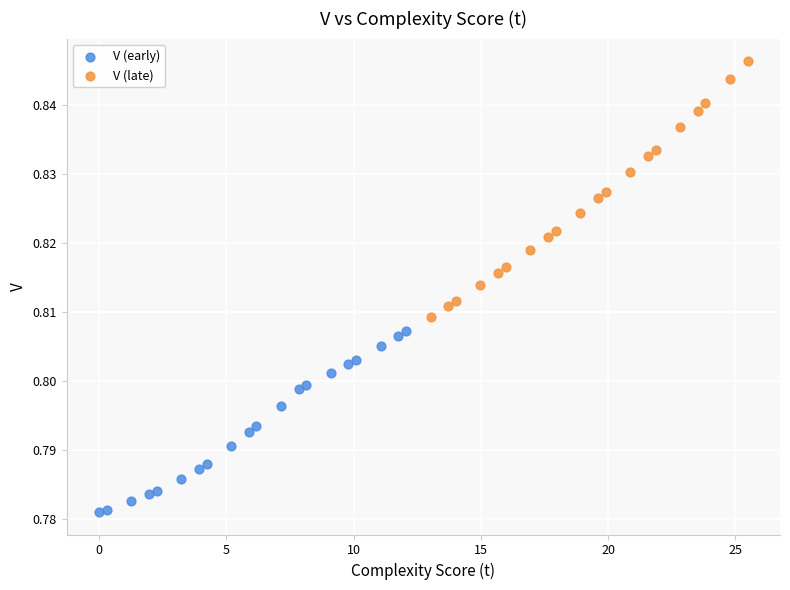

What are all the series names shown in the legend?

V (early), V (late)